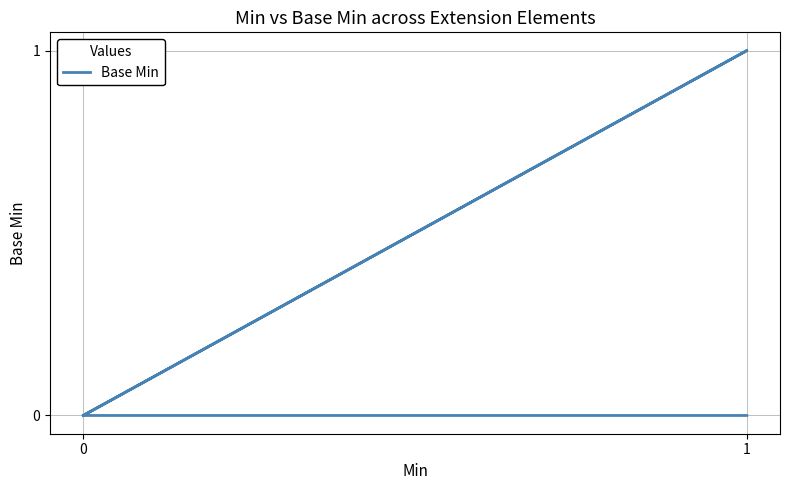

What is the maximum value shown in the chart?

1